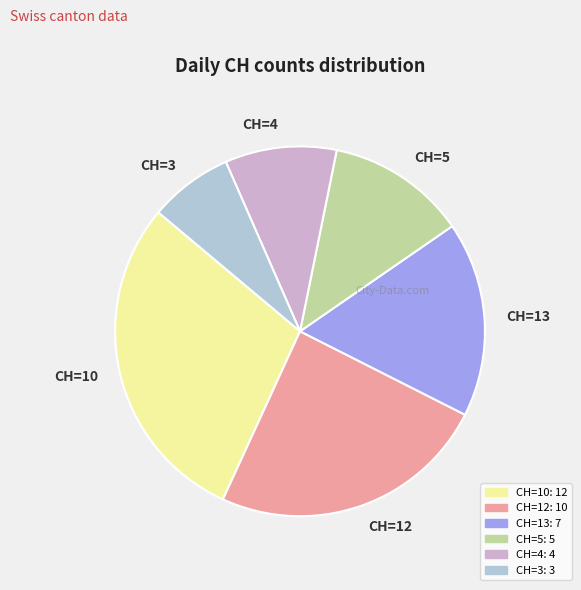

Which slice is the smallest?

CH=3